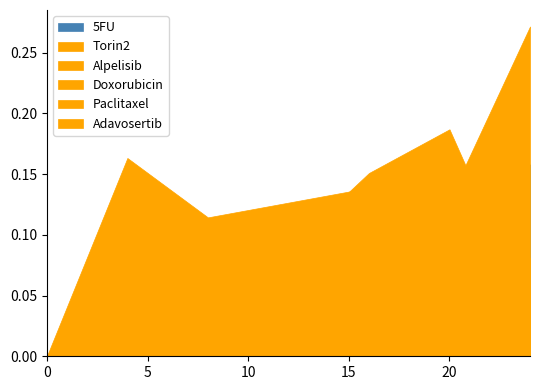

What are all the series names shown in the legend?

5FU, Torin2, Alpelisib, Doxorubicin, Paclitaxel, Adavosertib